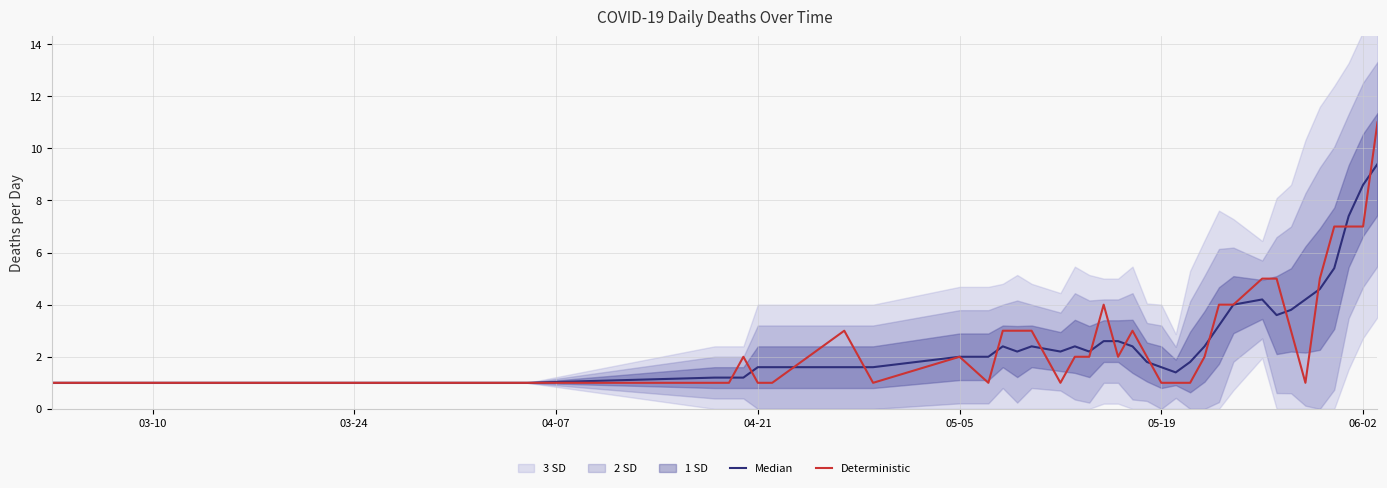

What is the smallest value displayed?

1.0